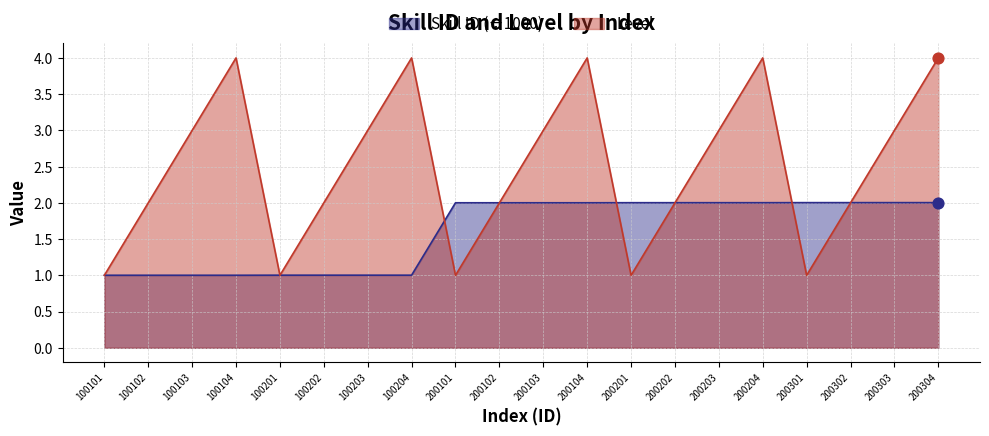

Is the value of Skill ID (÷1000) at 100201 greater than the value of Level at 100204?

No